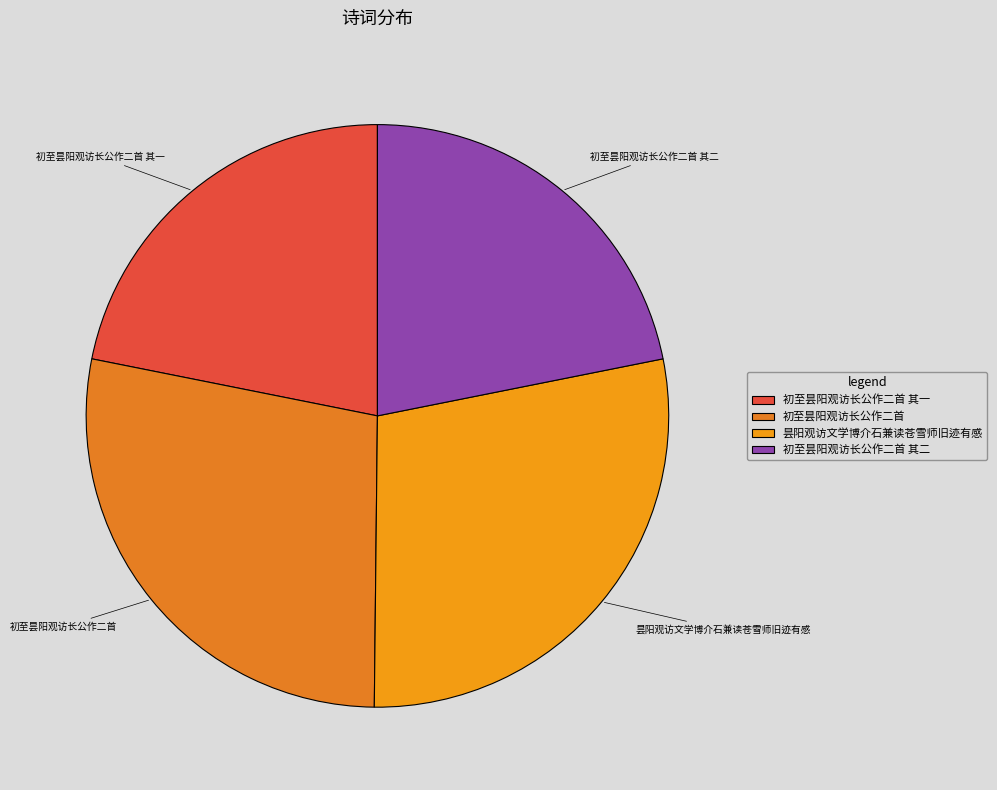

Count the number of slices in the pie.

4